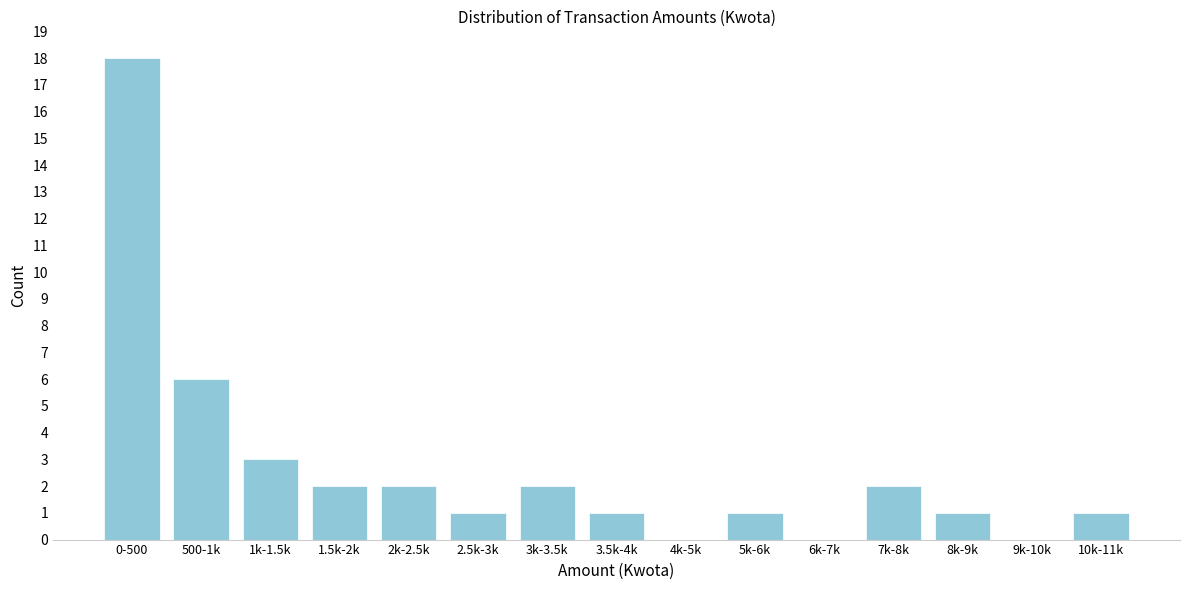

Reading left to right, transcribe all the data shown in this chart.

0-500=18	500-1k=6	1k-1.5k=3	1.5k-2k=2	2k-2.5k=2	2.5k-3k=1	3k-3.5k=2	3.5k-4k=1	4k-5k=0	5k-6k=1	6k-7k=0	7k-8k=2	8k-9k=1	9k-10k=0	10k-11k=1